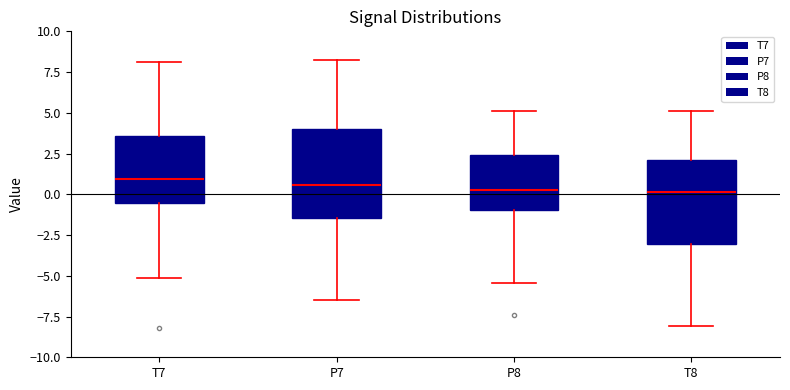

Where does the upper whisker of the box for T8 end on the y-axis? The values are not printed on the chart, so give them approximately, as read against the axis.

5.0